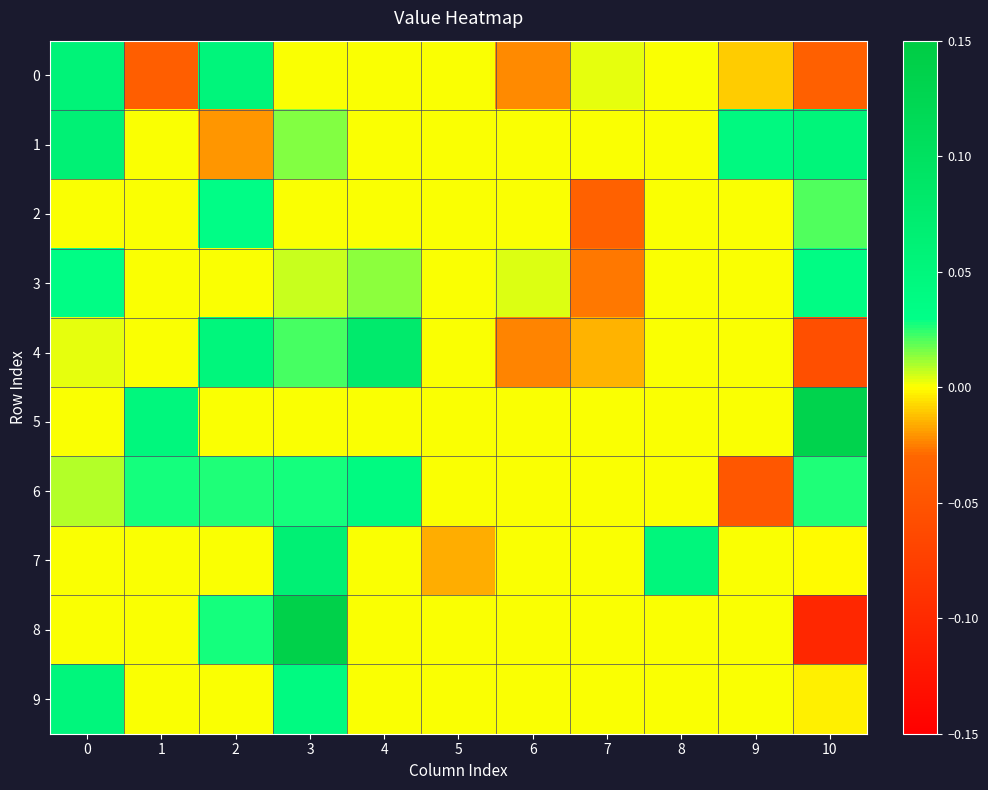

Reading right to left, extract all data points from this chart.

0: 10=-0.0	9=-0.0	8=0.0	7=0.0	6=-0.0	5=0.0	4=0.0	3=0.0	2=0.1	1=-0.0	0=0.1
1: 10=0.1	9=0.0	8=0.0	7=0.0	6=0.0	5=0.0	4=0.0	3=0.0	2=-0.0	1=0.0	0=0.1
2: 10=0.0	9=0.0	8=0.0	7=-0.0	6=0.0	5=0.0	4=0.0	3=0.0	2=0.0	1=0.0	0=0.0
3: 10=0.0	9=0.0	8=0.0	7=-0.0	6=0.0	5=0.0	4=0.0	3=0.0	2=0.0	1=0.0	0=0.0
4: 10=-0.1	9=0.0	8=0.0	7=-0.0	6=-0.0	5=0.0	4=0.1	3=0.0	2=0.1	1=0.0	0=0.0
5: 10=0.1	9=0.0	8=0.0	7=0.0	6=0.0	5=0.0	4=0.0	3=0.0	2=0.0	1=0.0	0=0.0
6: 10=0.0	9=-0.0	8=0.0	7=0.0	6=0.0	5=0.0	4=0.0	3=0.0	2=0.0	1=0.0	0=0.0
7: 10=-0.0	9=0.0	8=0.1	7=0.0	6=0.0	5=-0.0	4=0.0	3=0.1	2=0.0	1=0.0	0=0.0
8: 10=-0.1	9=0.0	8=0.0	7=0.0	6=0.0	5=0.0	4=0.0	3=0.1	2=0.0	1=0.0	0=0.0
9: 10=-0.0	9=0.0	8=0.0	7=0.0	6=0.0	5=0.0	4=0.0	3=0.0	2=0.0	1=0.0	0=0.1